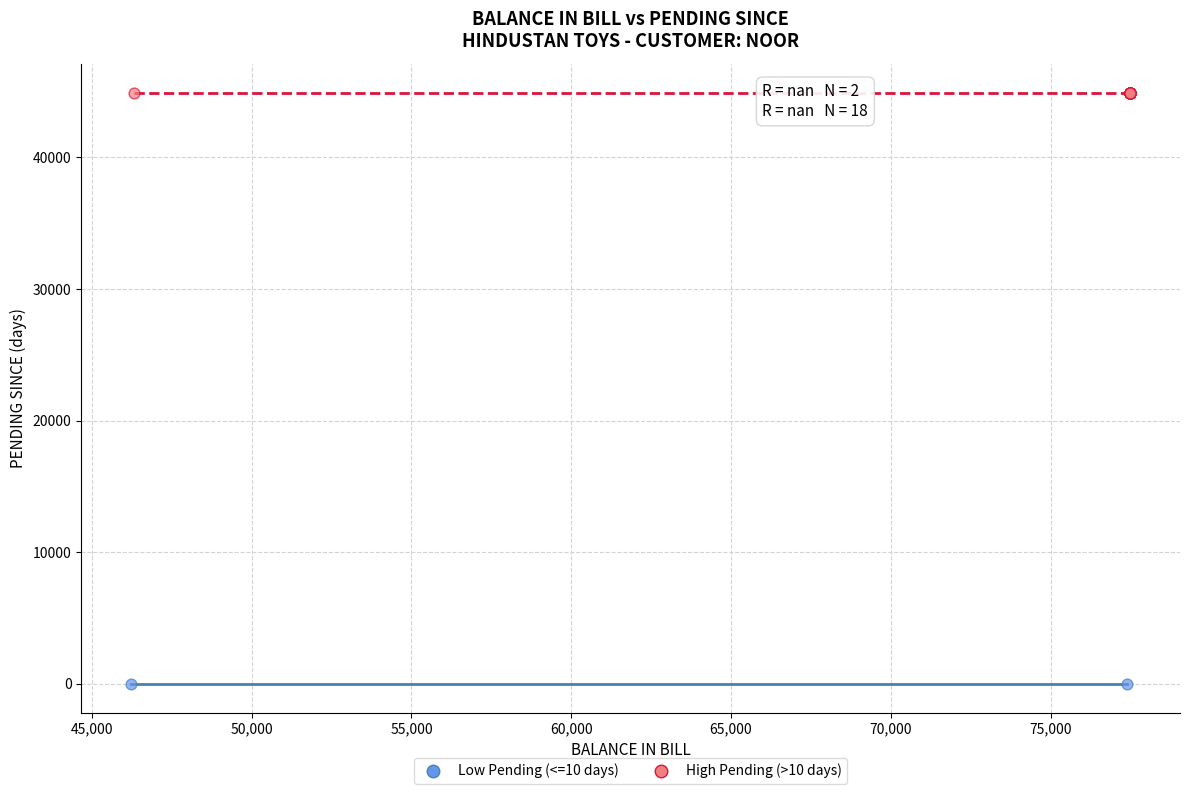

Which series contains the highest Y value?

High Pending (>10 days)